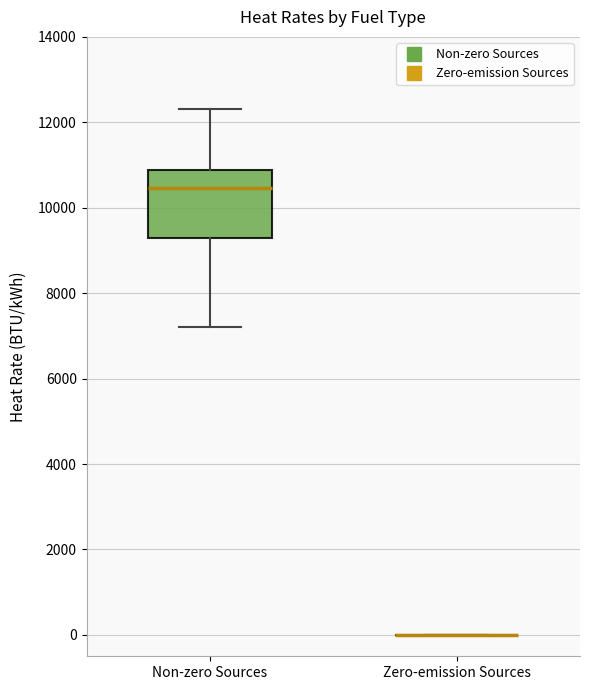

Which box is the tallest, from its lower edge to its upper edge?

Non-zero Sources